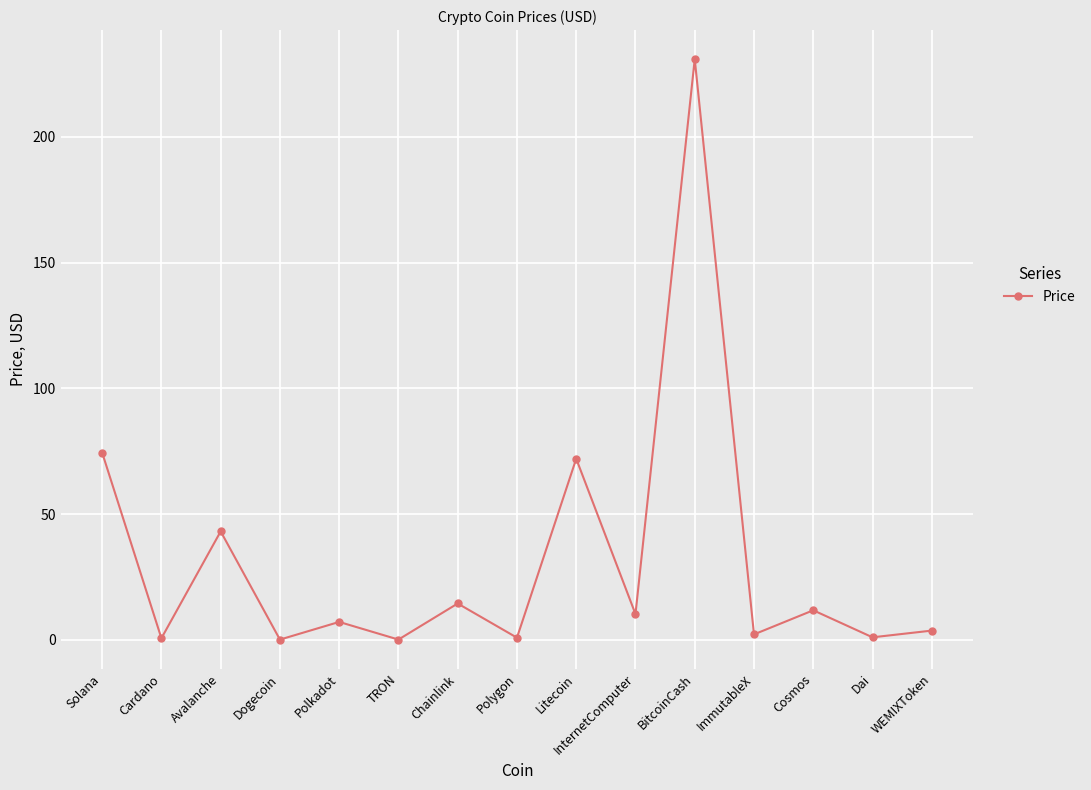

What is the average value?

31.5